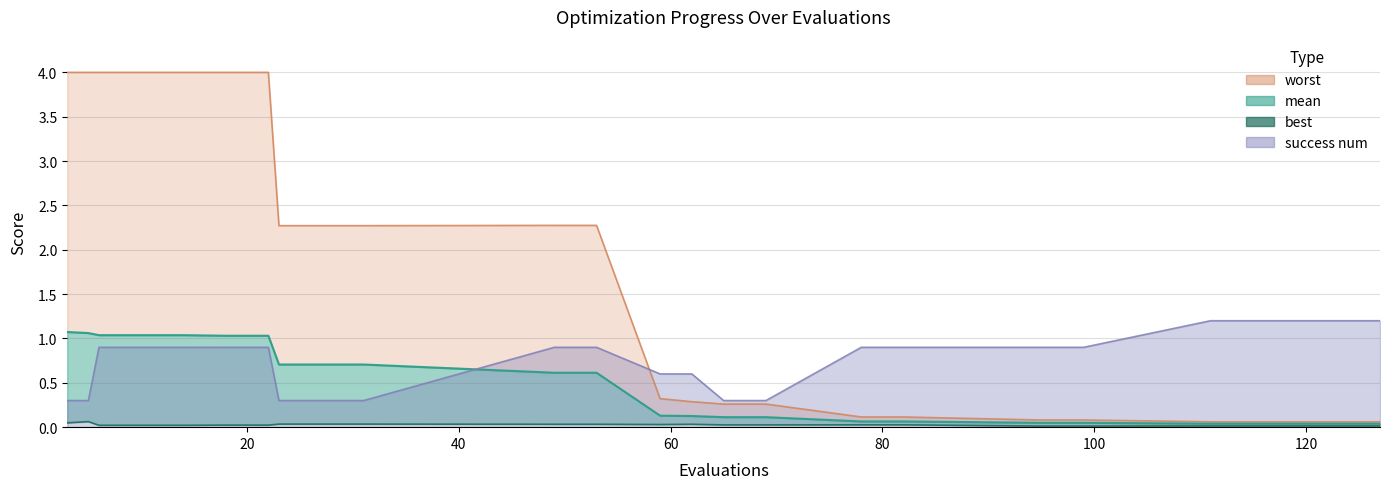

Reading right to left, what are all the values shown in this chart?

mean: 127=0.0	123=0.0	119=0.0	115=0.0	111=0.0	99=0.0	95=0.0	82=0.1	78=0.1	69=0.1	65=0.1	62=0.1	59=0.1	53=0.6	49=0.6	31=0.7	27=0.7	23=0.7	22=1.0	18=1.0	14=1.0	10=1.0	6=1.0	5=1.1	3=1.1
best: 127=0.0	123=0.0	119=0.0	115=0.0	111=0.0	99=0.0	95=0.0	82=0.0	78=0.0	69=0.0	65=0.0	62=0.0	59=0.0	53=0.0	49=0.0	31=0.0	27=0.0	23=0.0	22=0.0	18=0.0	14=0.0	10=0.0	6=0.0	5=0.1	3=0.0
worst: 127=0.1	123=0.1	119=0.1	115=0.1	111=0.1	99=0.1	95=0.1	82=0.1	78=0.1	69=0.3	65=0.3	62=0.3	59=0.3	53=2.3	49=2.3	31=2.3	27=2.3	23=2.3	22=4.0	18=4.0	14=4.0	10=4.0	6=4.0	5=4.0	3=4.0
success num: 127=1.2	123=1.2	119=1.2	115=1.2	111=1.2	99=0.9	95=0.9	82=0.9	78=0.9	69=0.3	65=0.3	62=0.6	59=0.6	53=0.9	49=0.9	31=0.3	27=0.3	23=0.3	22=0.9	18=0.9	14=0.9	10=0.9	6=0.9	5=0.3	3=0.3